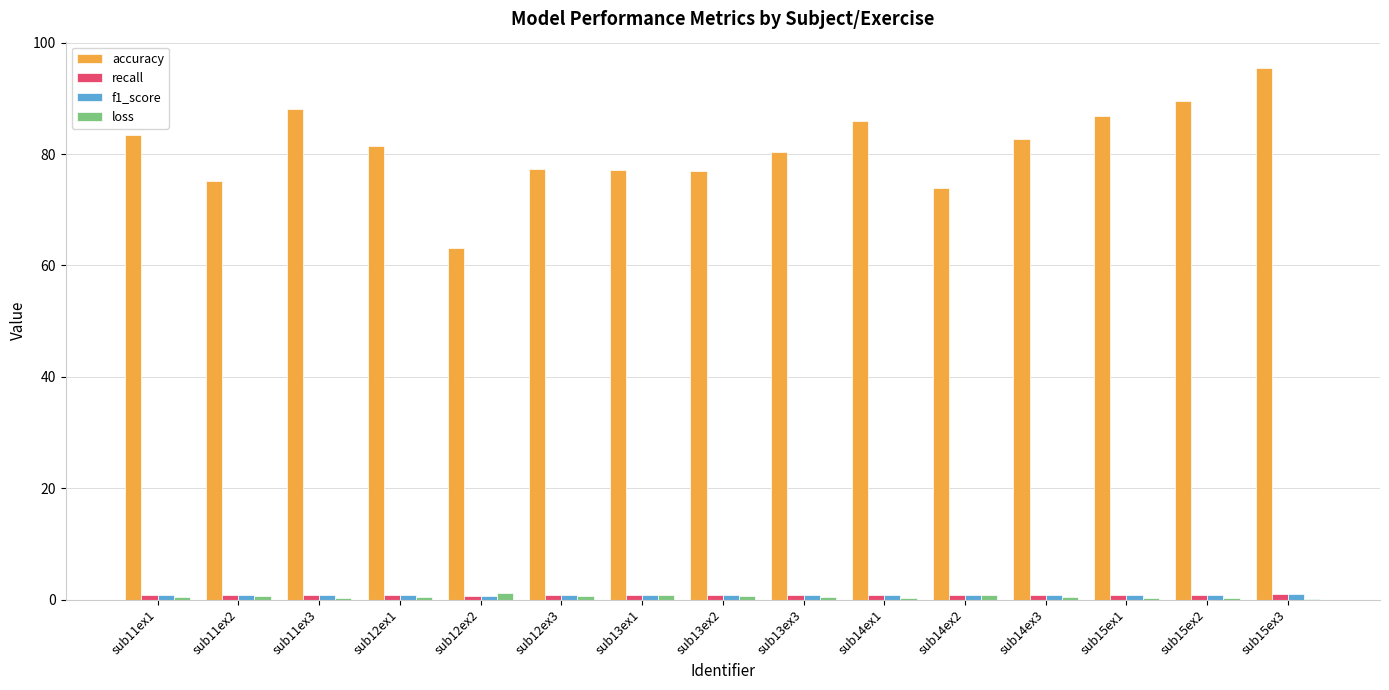

Which series has the largest total across all categories?

accuracy